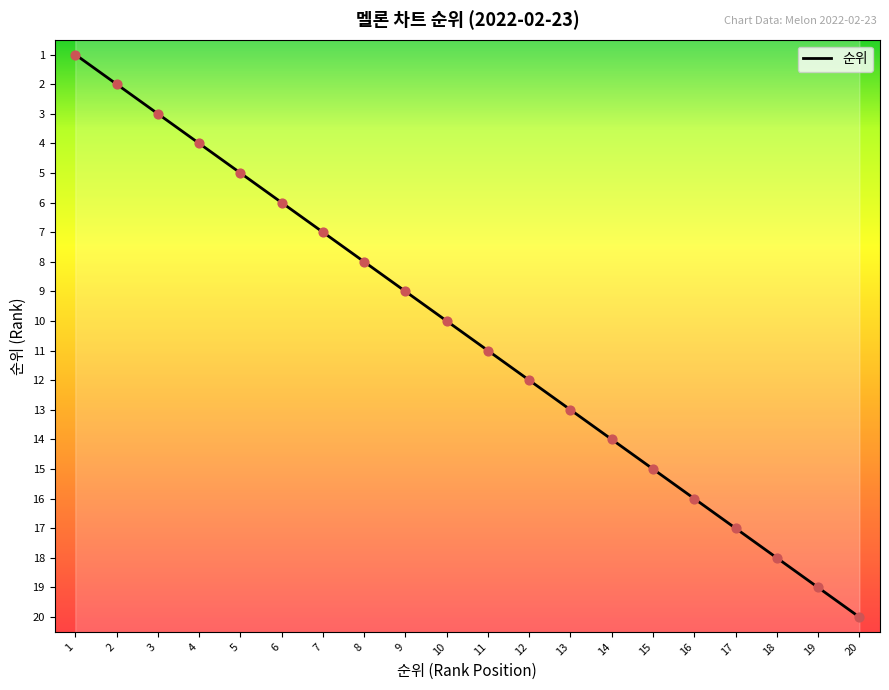

What is the change in value from 6 to 18?

+12